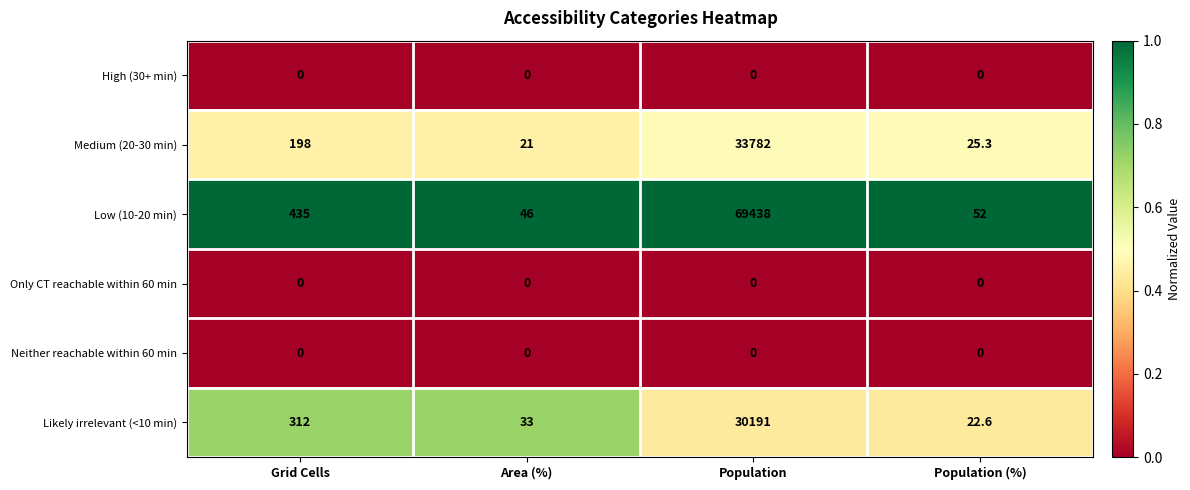

At which category is the sum across all series the highest?

Population